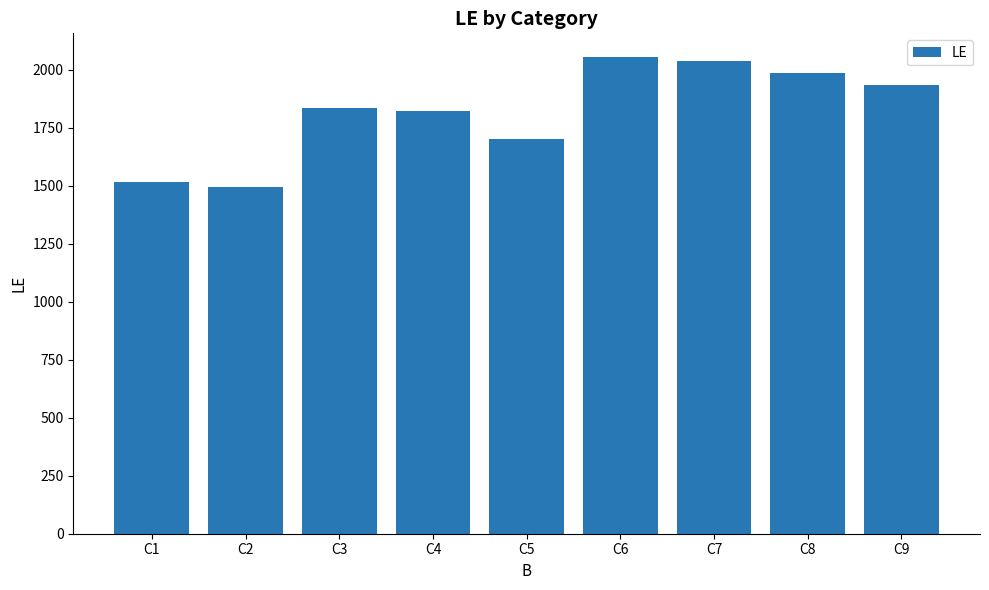

Reading right to left, transcribe all the data shown in this chart.

C9=1937	C8=1988	C7=2037	C6=2055	C5=1703	C4=1822	C3=1836	C2=1495	C1=1517